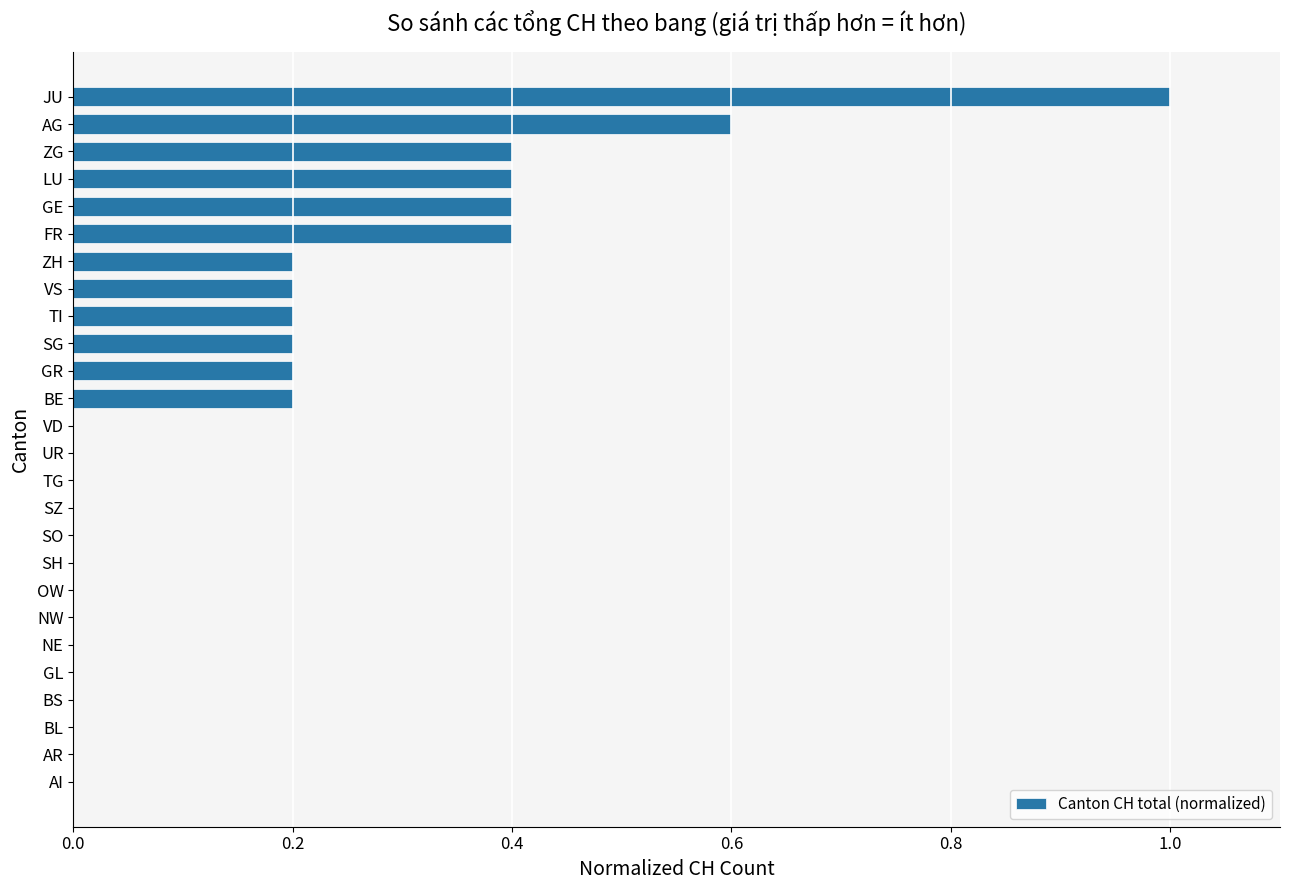

Is it true that the value at SZ is 0.0?

True